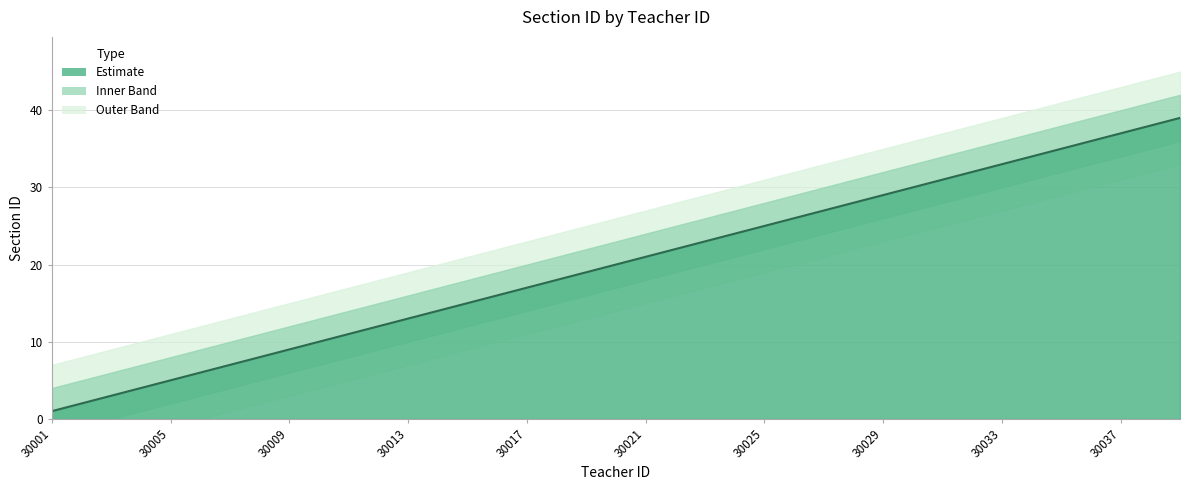

What is the minimum value shown in the chart?

1